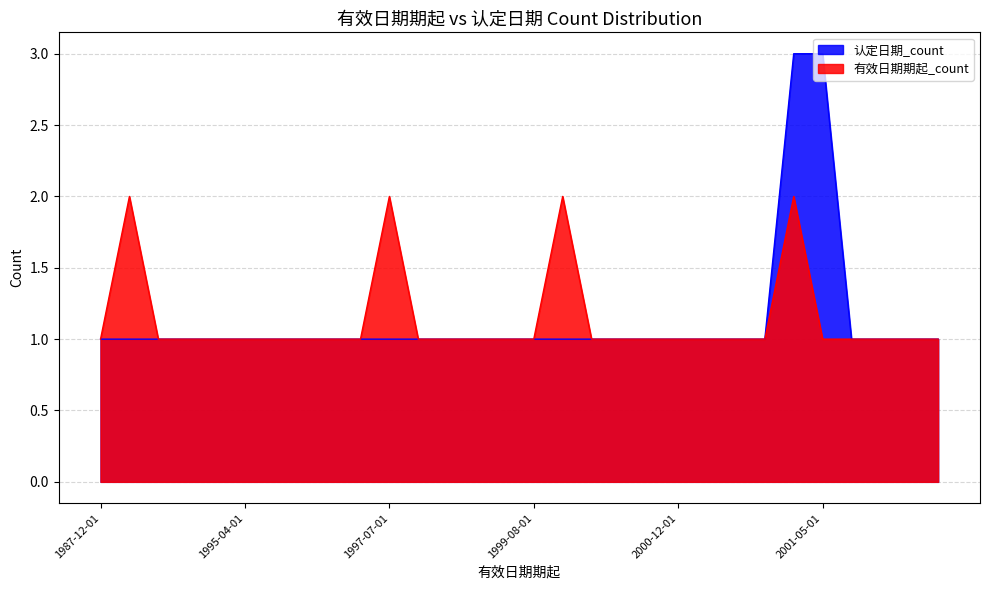

True or false: 认定日期_count and 有效日期期起_count intersect in this chart.

False